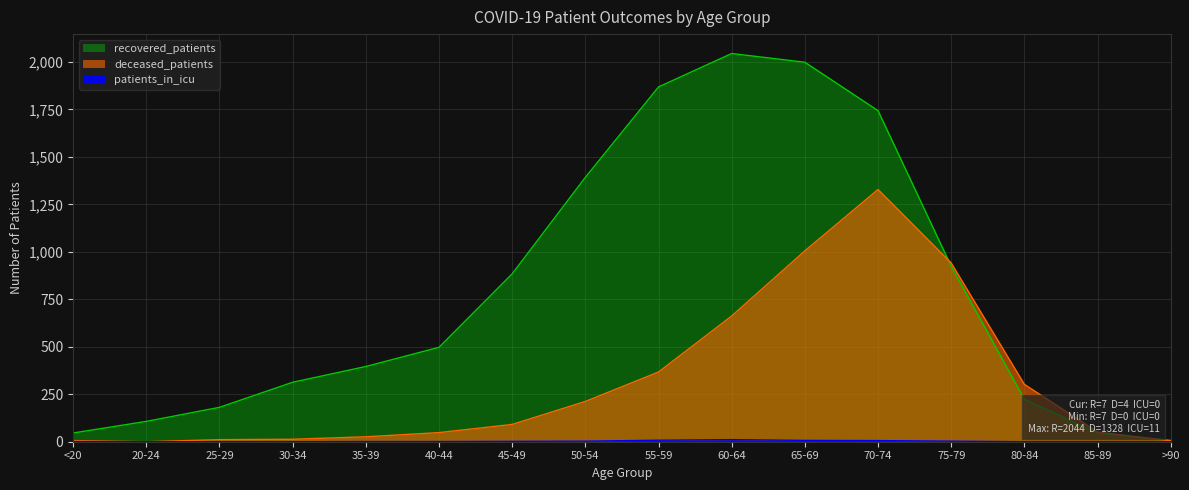

True or false: recovered_patients and patients_in_icu cross at least once.

False